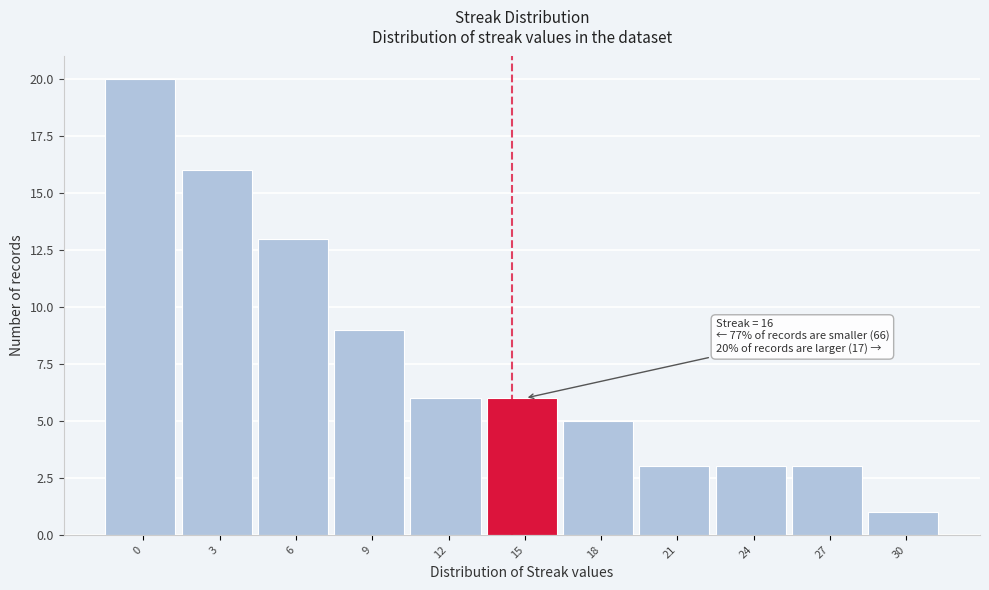

Reading left to right, what are all the values shown in this chart?

0=20	3=16	6=13	9=9	12=6	15=6	18=5	21=3	24=3	27=3	30=1